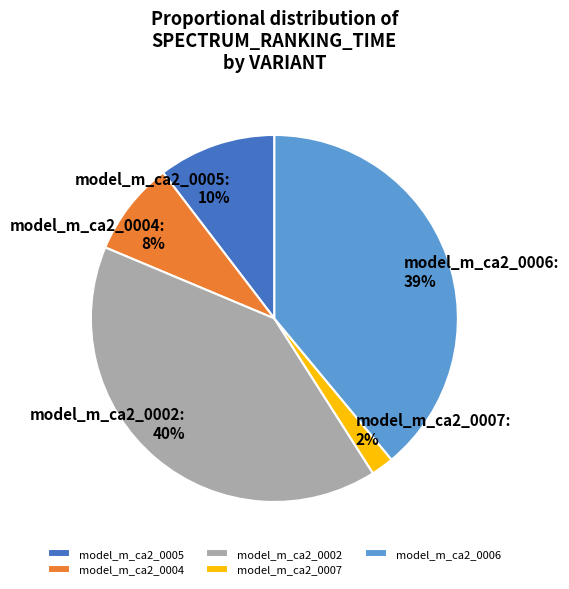

Do model_m_ca2_0007 and model_m_ca2_0004 together represent more than half of the pie?

No